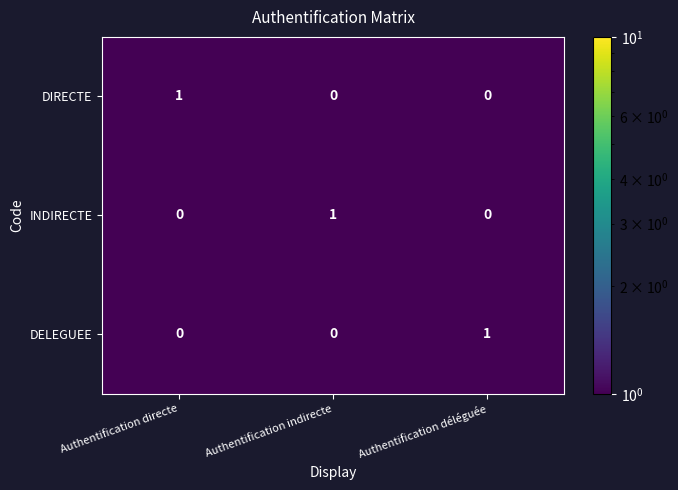

At how many categories does at least one series exceed 0?

3